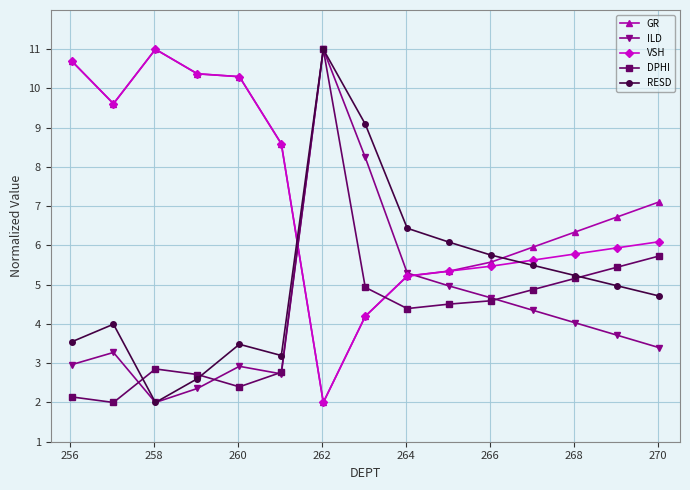

At how many categories does at least one series exceed 8?

8